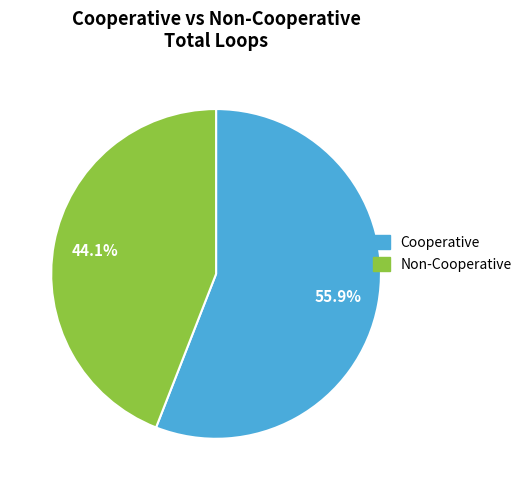

Rank the categories by value from highest to lowest.

Cooperative, Non-Cooperative